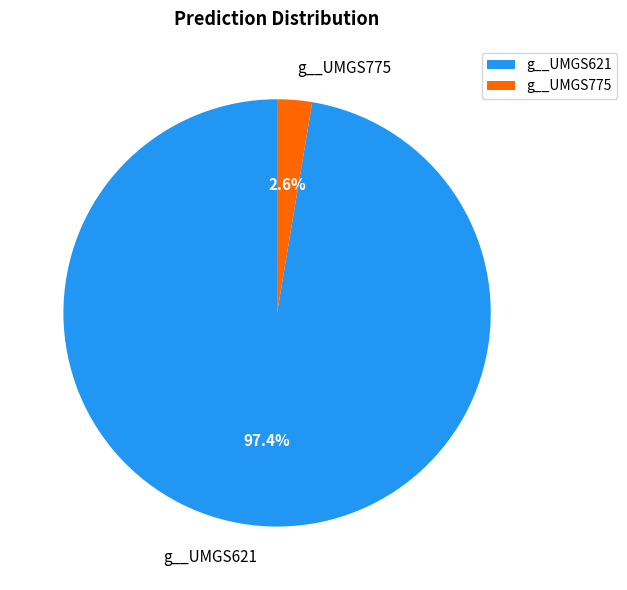

Which category has the biggest portion of the pie?

g__UMGS621